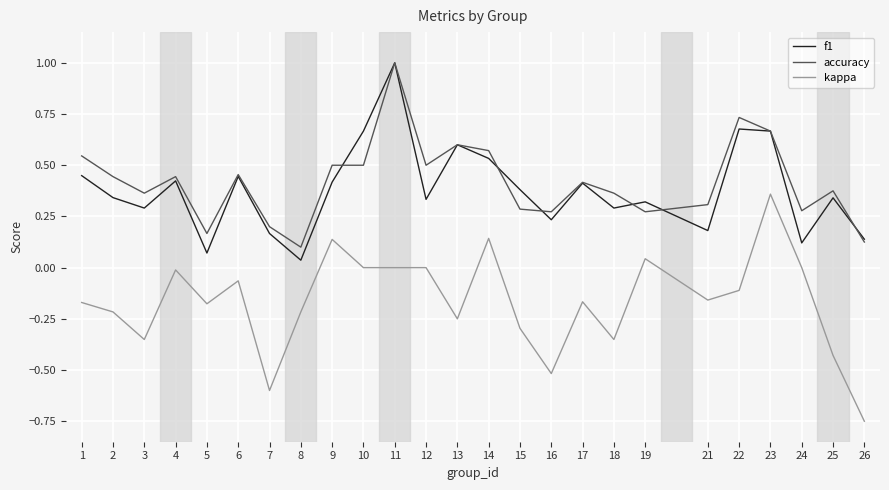

Where is the first local maximum for kappa?

4